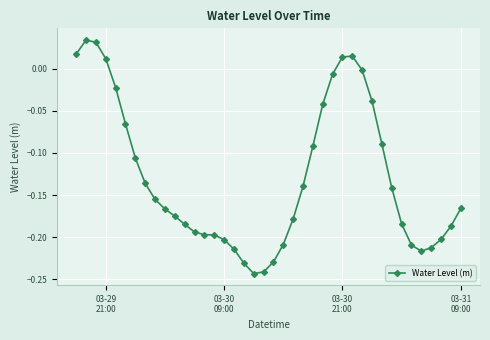

True or false: the data has more than 1 interior local peaks.

True